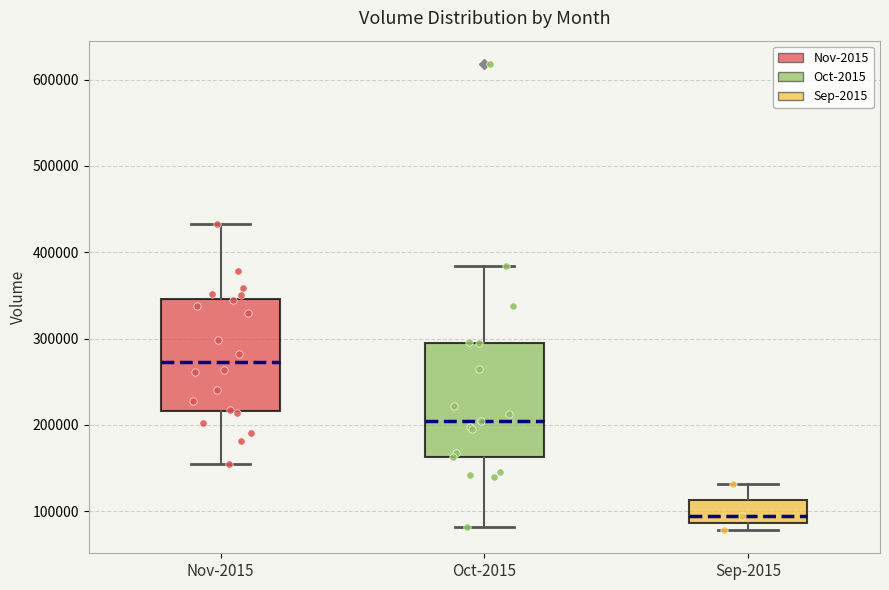

Where is the lower edge of the box for Nov-2015 on the y-axis? The values are not printed on the chart, so give them approximately, as read against the axis.

220000